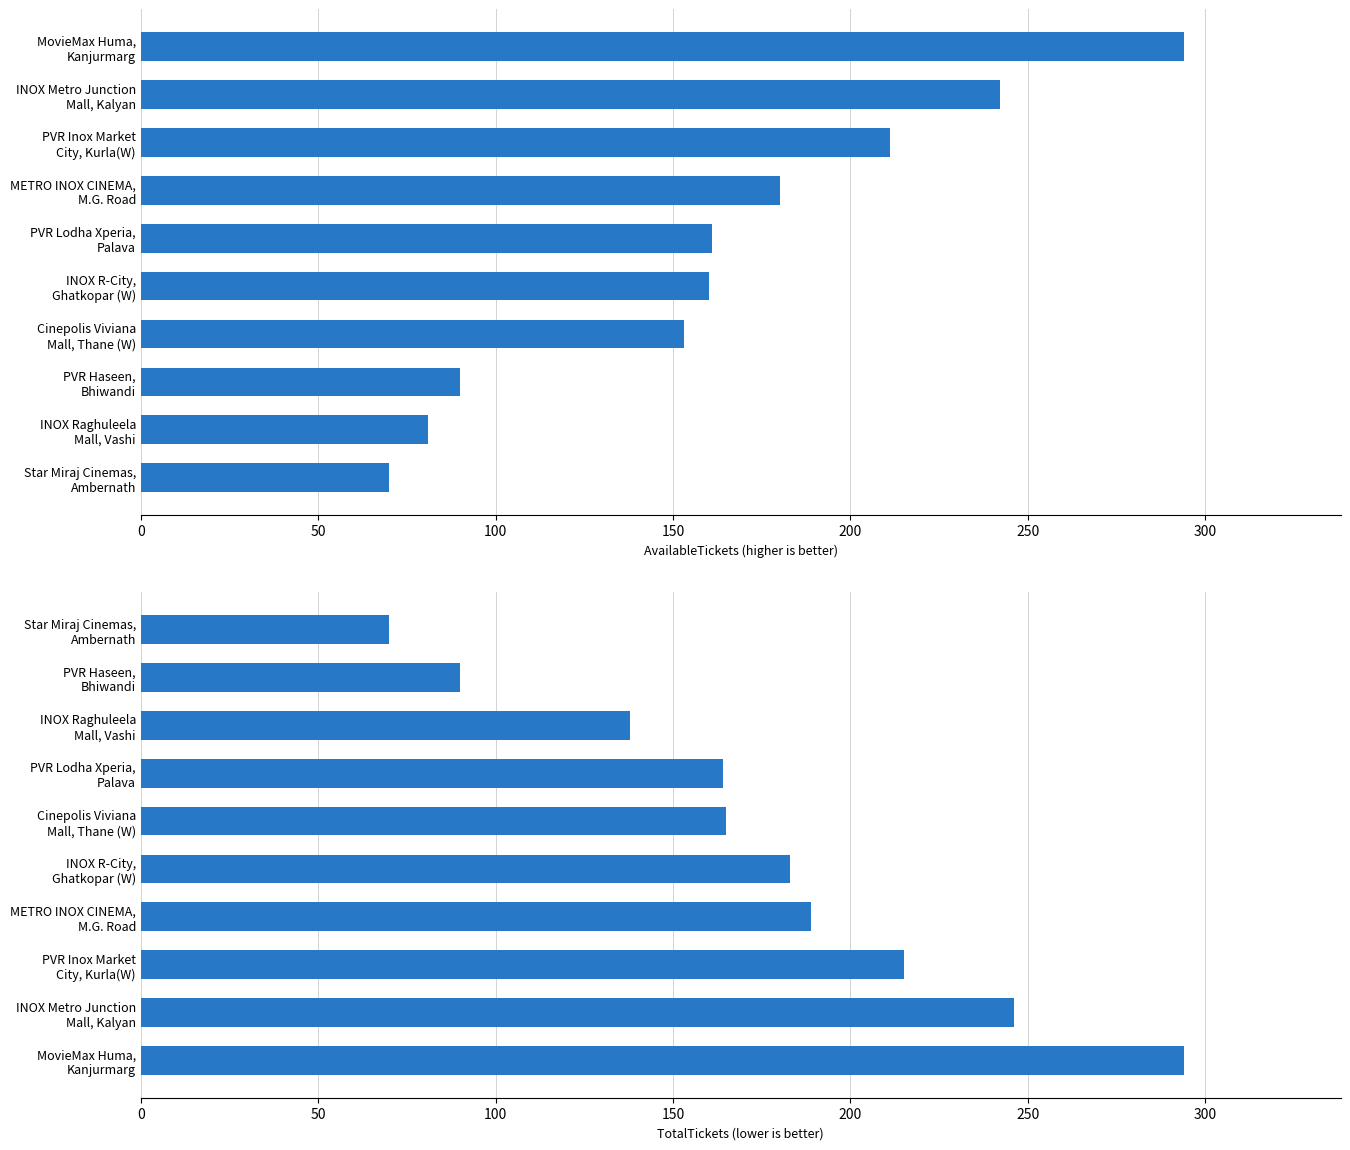

At 50, list the series in order from smallest to largest.

AvailableTickets, TotalTickets